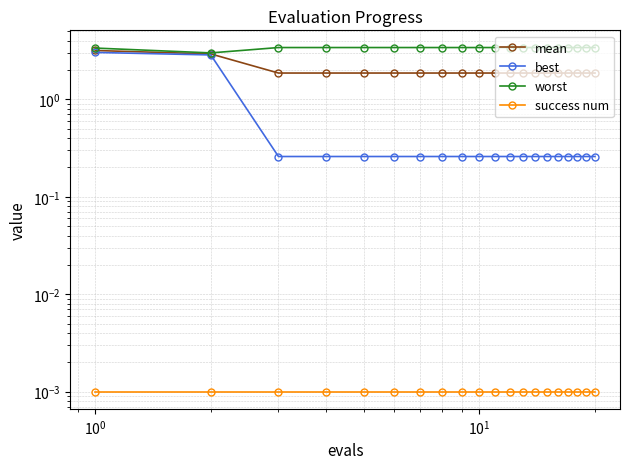

The success num series shows 0.0 at 18. True or false?

False